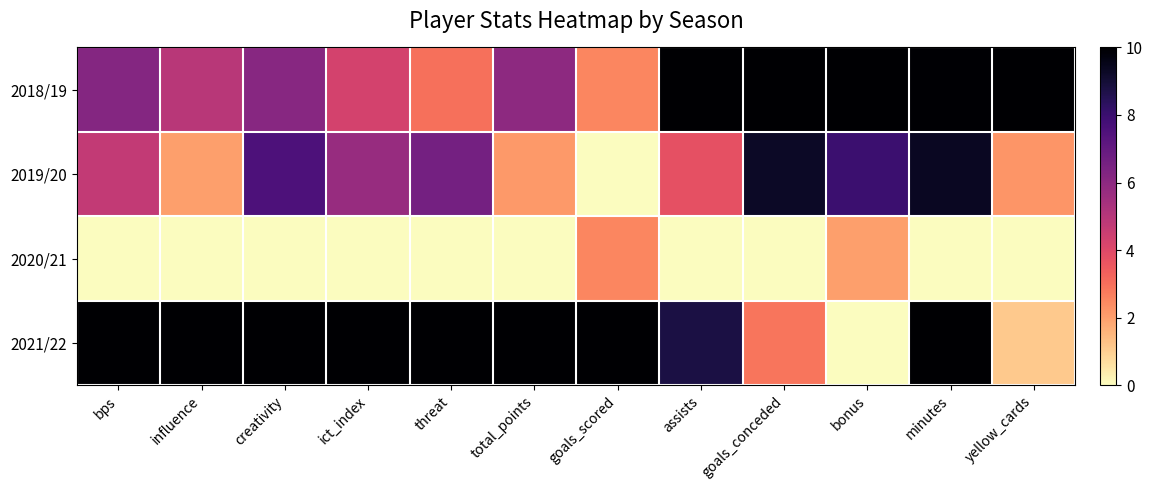

Rank the series at minutes from highest to lowest value.

2021/22, 2018/19, 2019/20, 2020/21